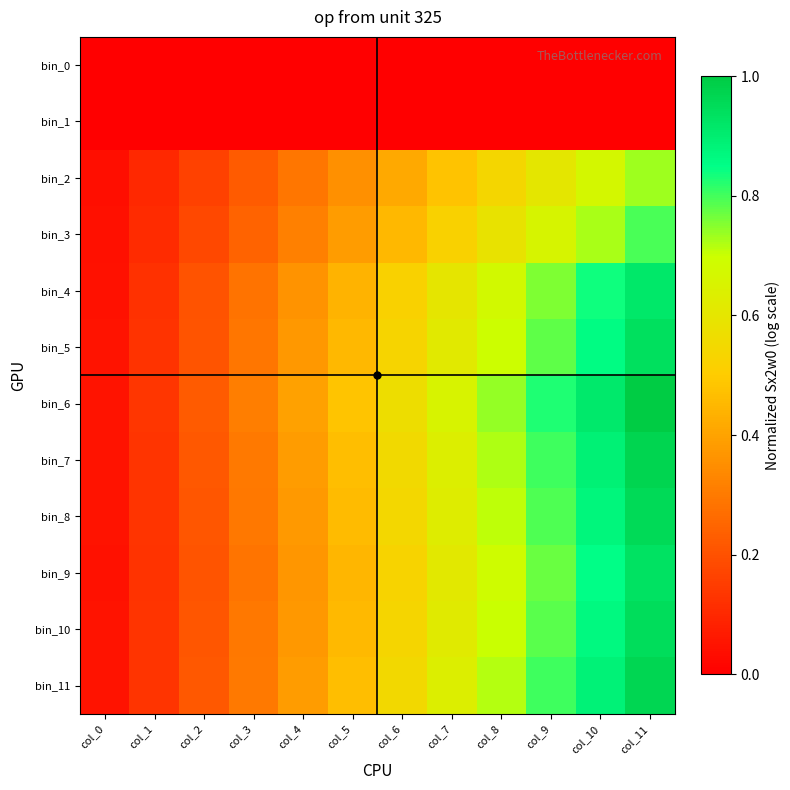

Which label corresponds to the smallest value in the chart?

col_0